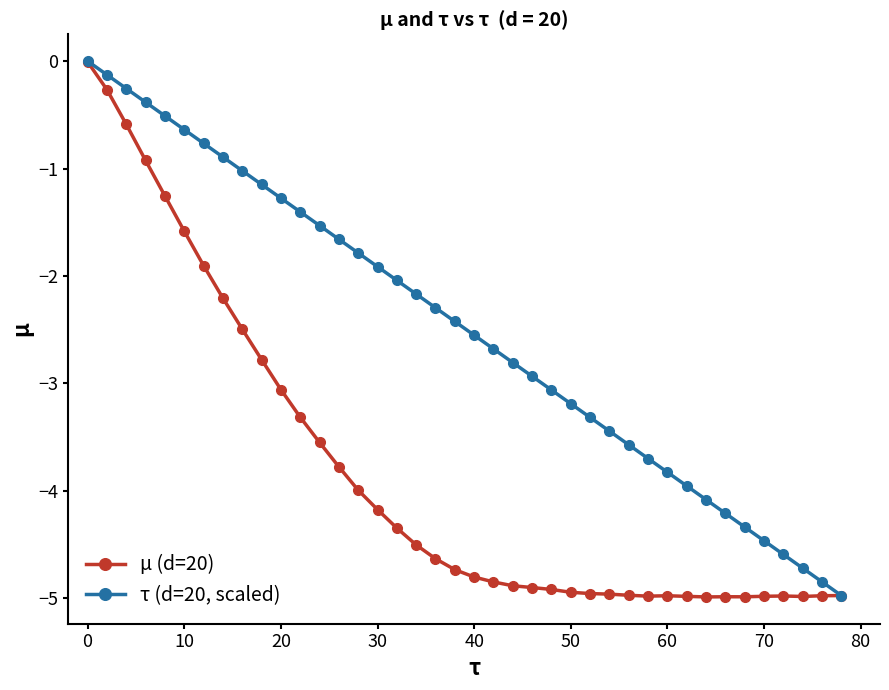

Which series has the largest total across all categories?

τ (d=20, scaled)